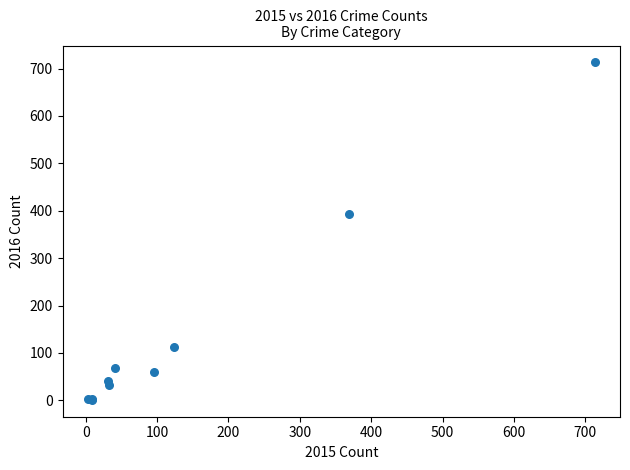

What Y value in the scatter plot is closest to 357?

394